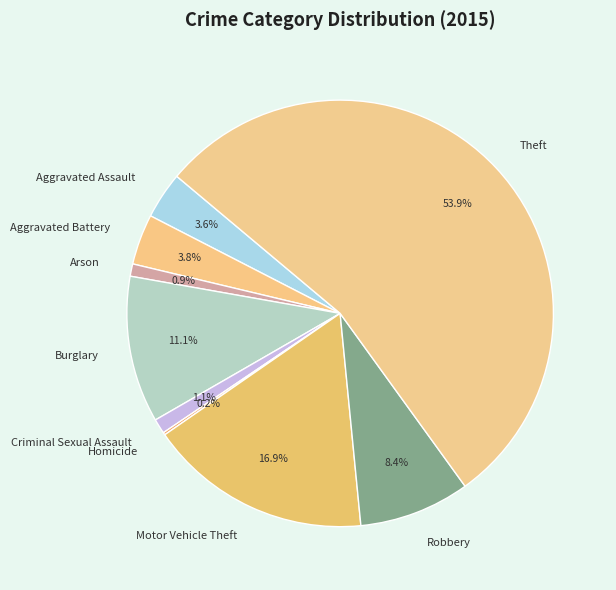

Does Theft represent more than half of the total?

Yes